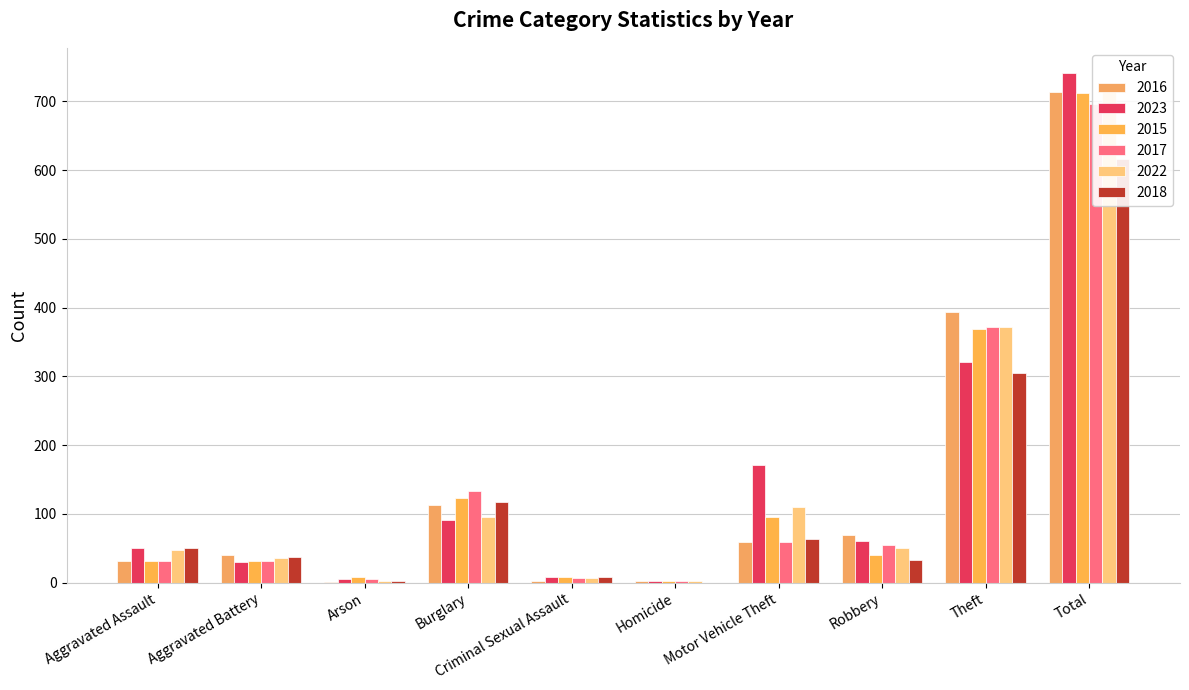

True or false: 2016 has a value of 2 at Homicide.

True